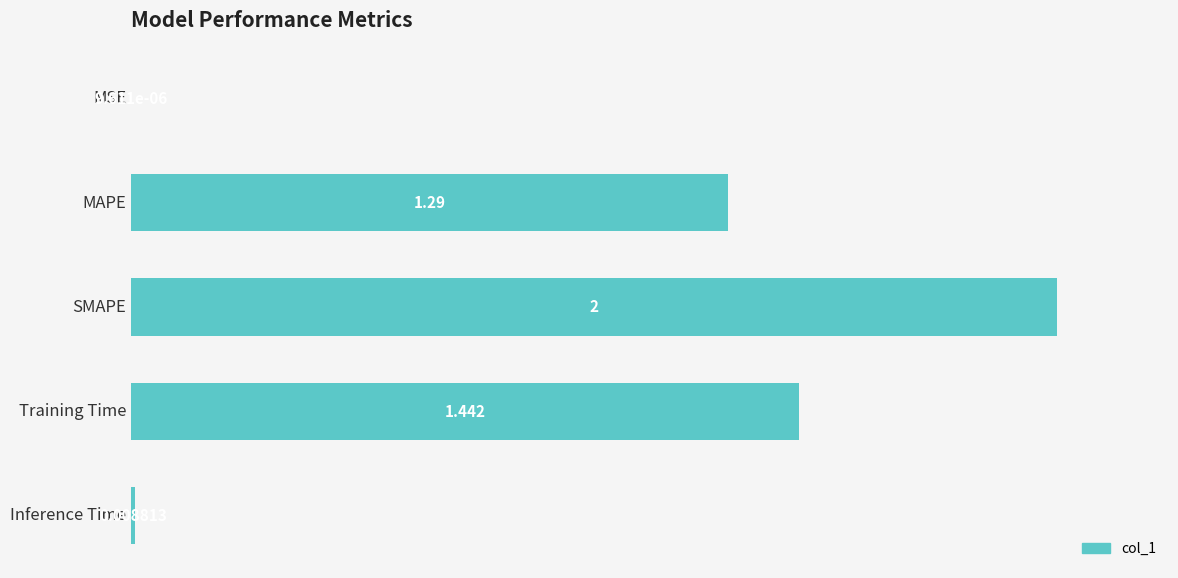

What is the maximum value shown in the chart?

2.0